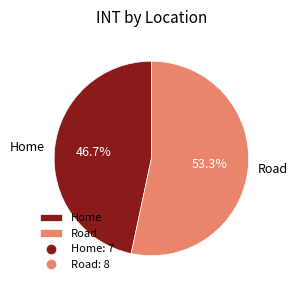

To the nearest percent, what is the difference between the largest and smallest slice percentages?

7%